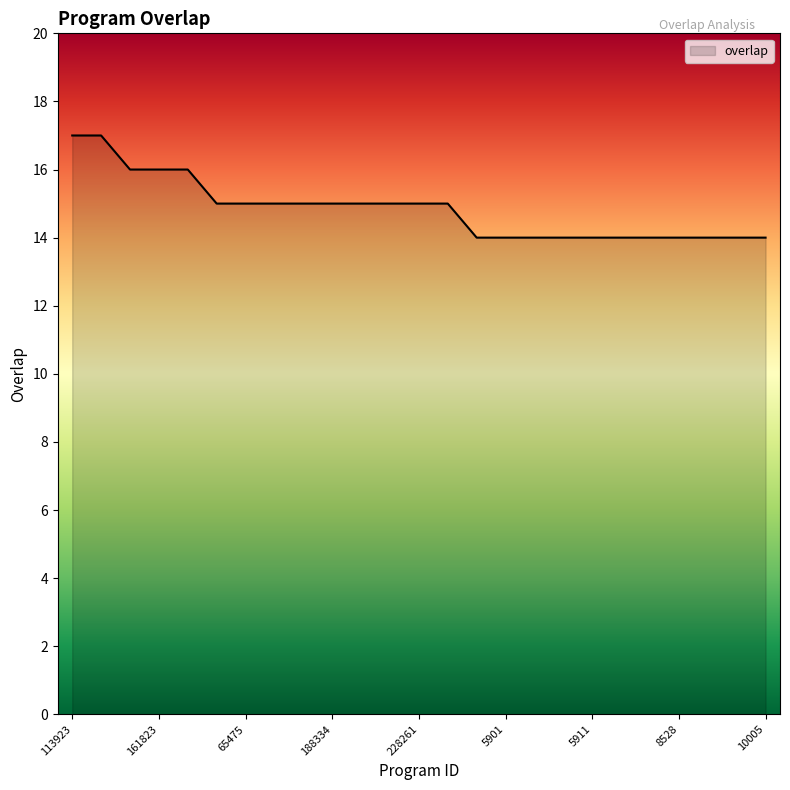

What is the difference between the maximum and minimum values?

3